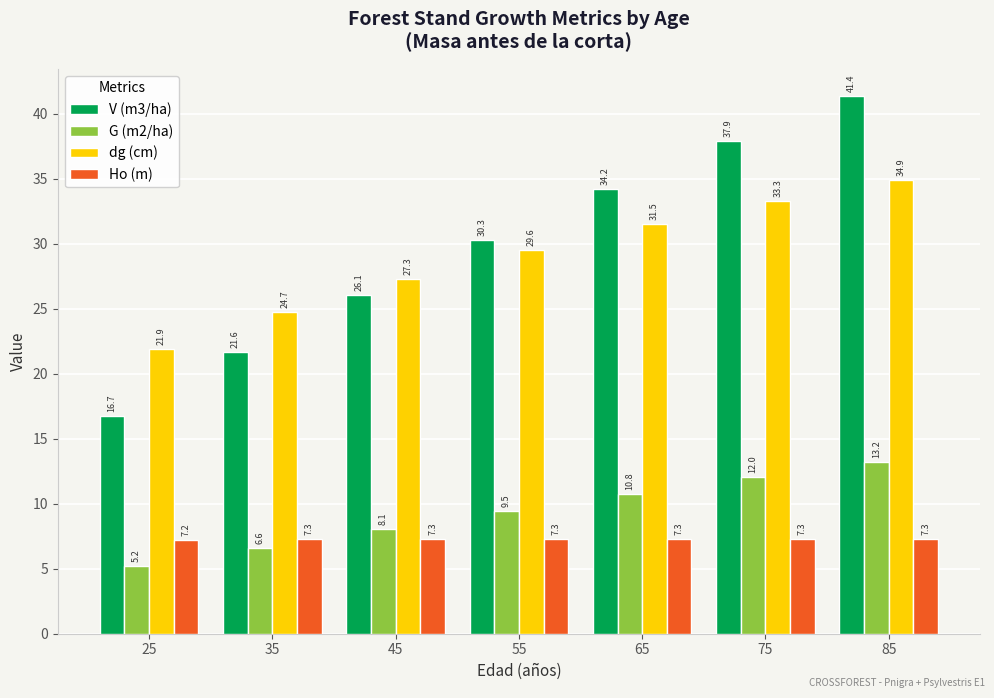

What is the spread (max minus min) of values at 75?

30.6